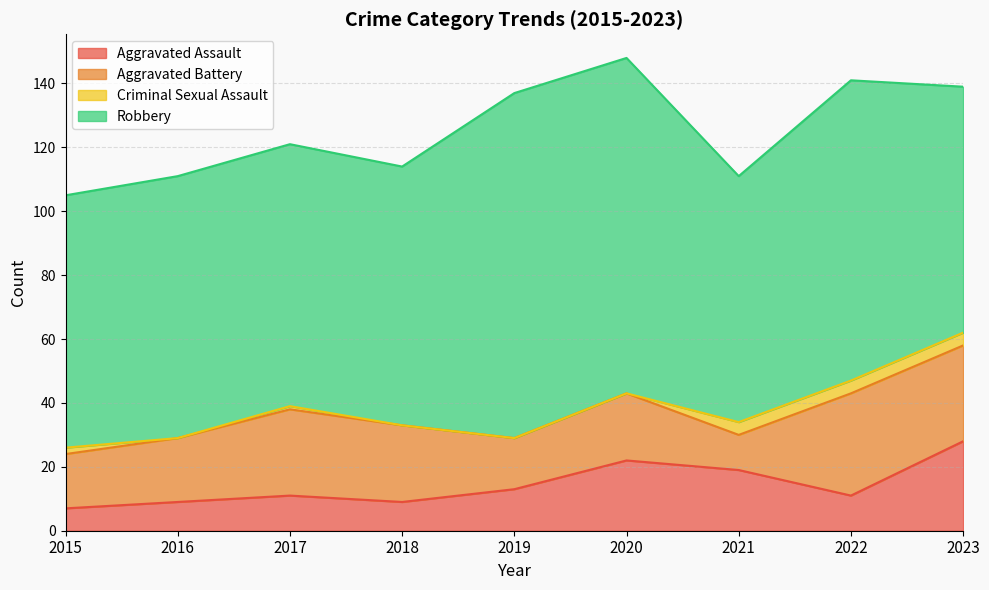

Which category has the lowest value across all series?

2016